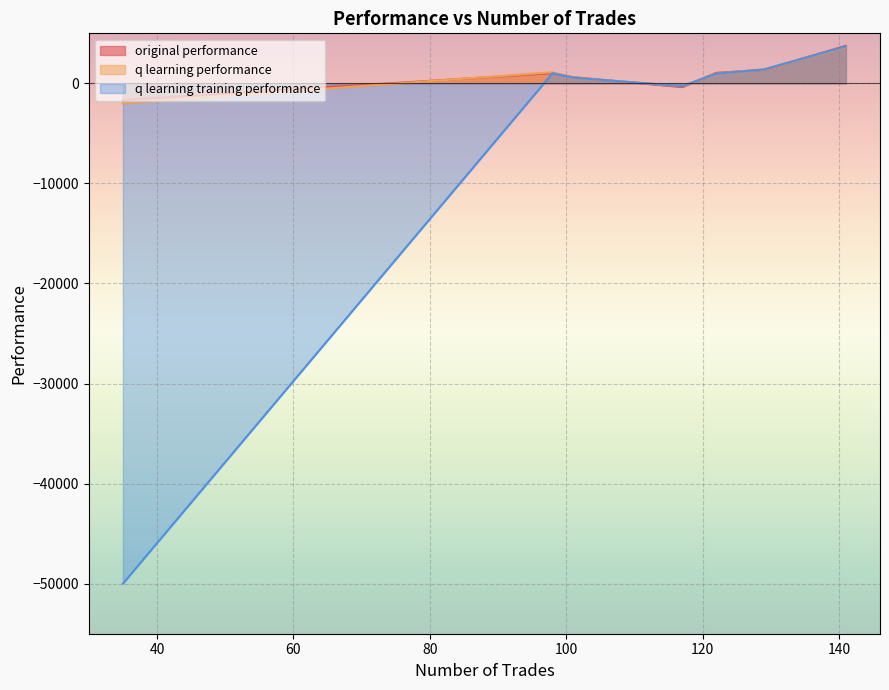

Reading left to right, extract all data points from this chart.

original performance: 122=1050.4	129=1359.7	117=-365.4	98=1019.2	141=3756.9	101=617.5	35=-1658.5
q learning performance: 122=968.8	129=1397.4	117=-275.4	98=1115.0	141=3641.6	101=571.0	35=-2003.1
q learning training performance: 122=968.8	129=1397.4	117=-275.4	98=1019.2	141=3690.5	101=571.0	35=-50000.0